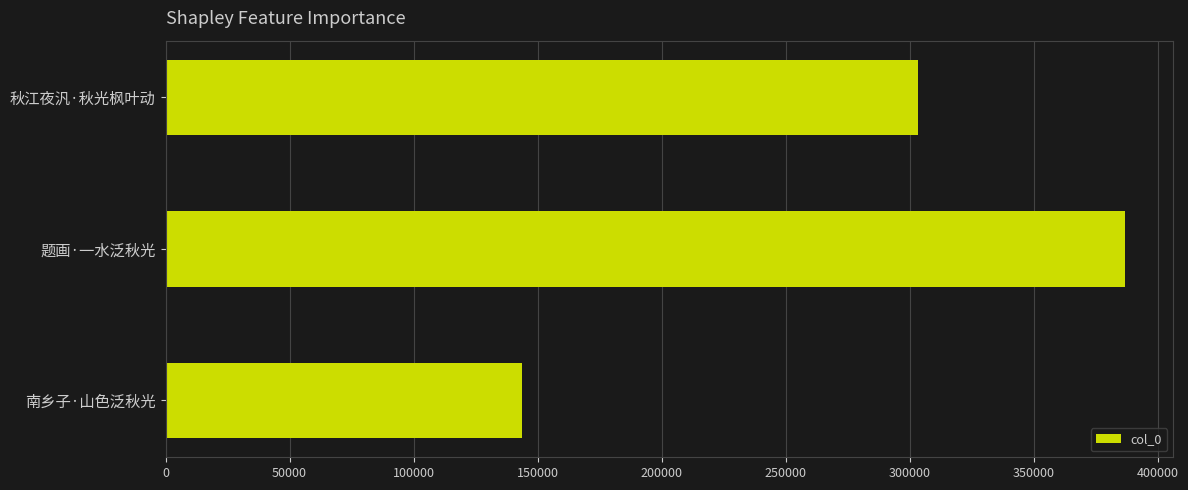

Rank the categories by value from lowest to highest.

南乡子·山色泛秋光, 秋江夜汎·秋光枫叶动, 题画·一水泛秋光